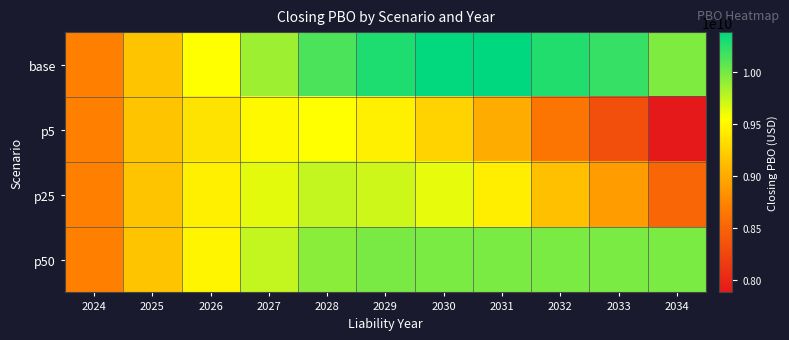

Rank the series by their maximum value, from highest to lowest.

base, p50, p25, p5